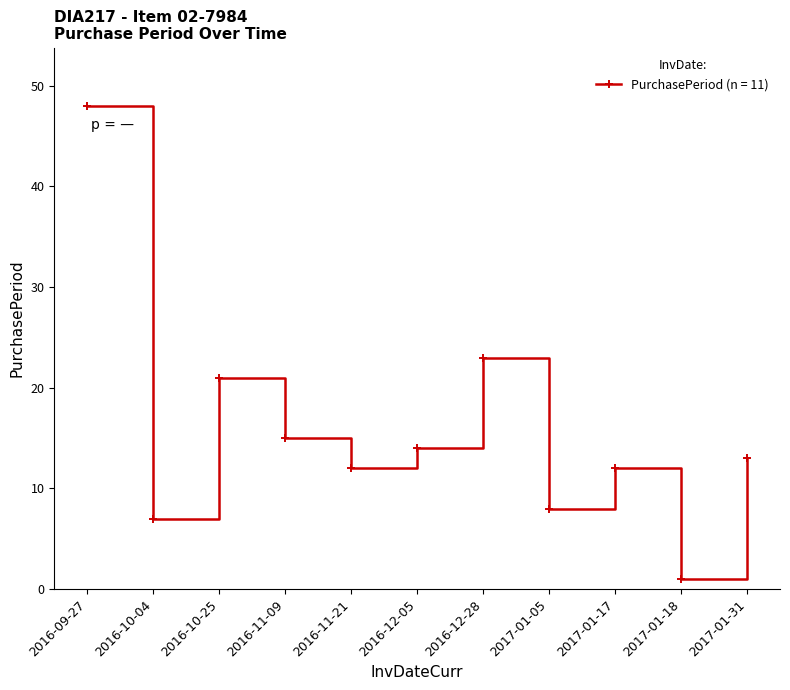

What position from the left is 2017-01-05?

8